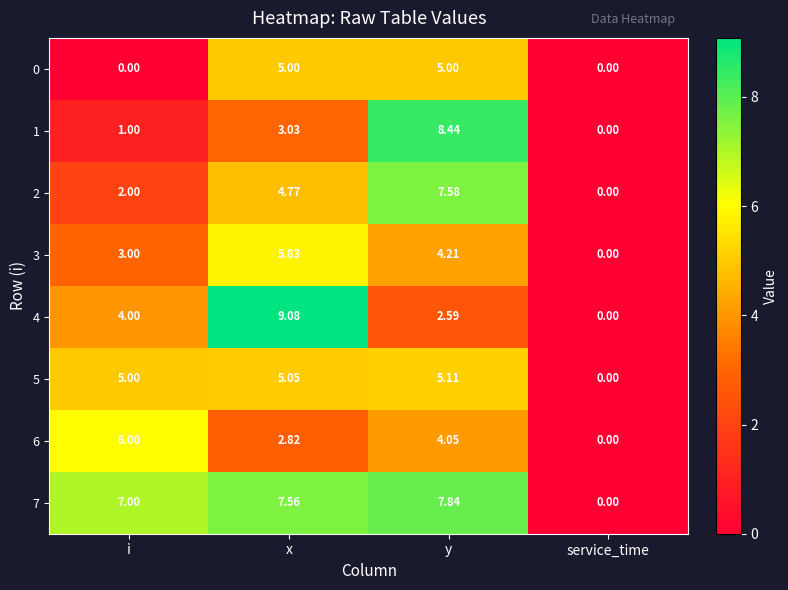

Between x and service_time, which series saw the biggest shift?

4